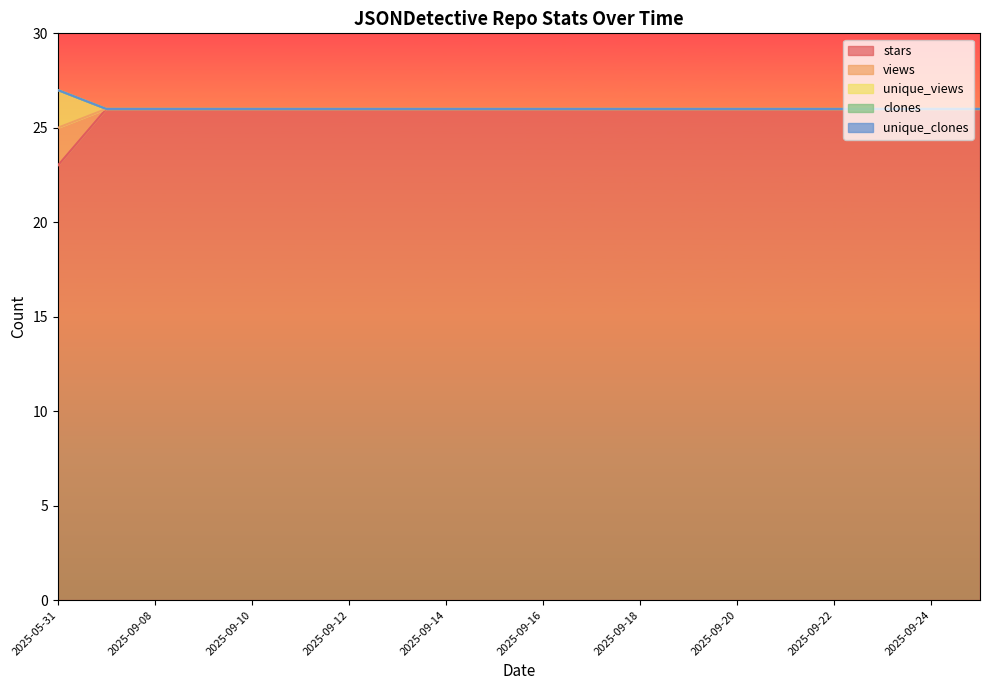

True or false: views has more than 1 interior local peaks.

False